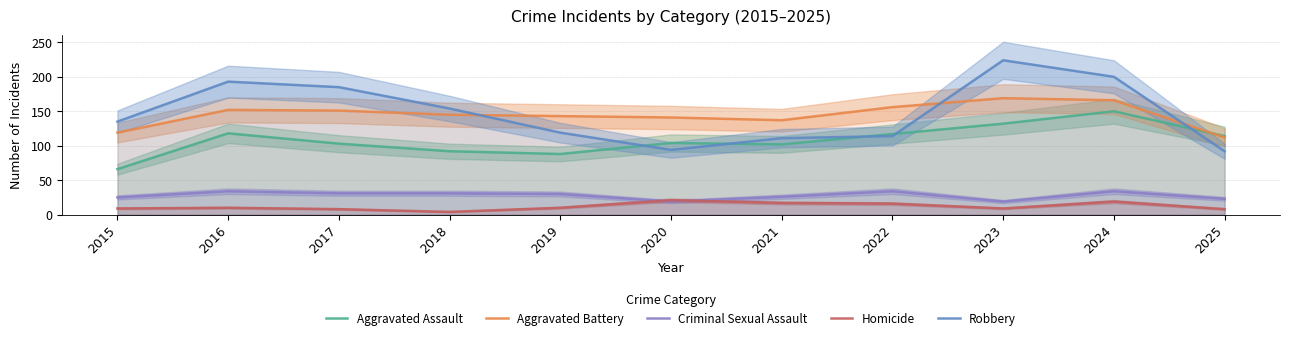

List the series in order of their peak value, highest first.

Robbery, Aggravated Battery, Aggravated Assault, Criminal Sexual Assault, Homicide